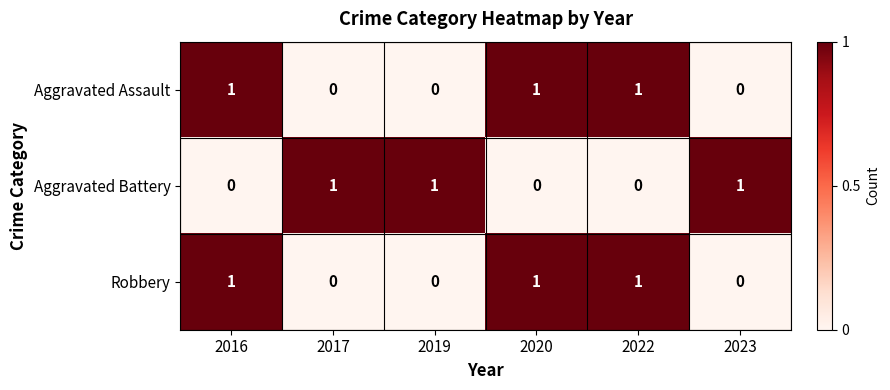

True or false: Robbery has a value of -1 at 2017.

False